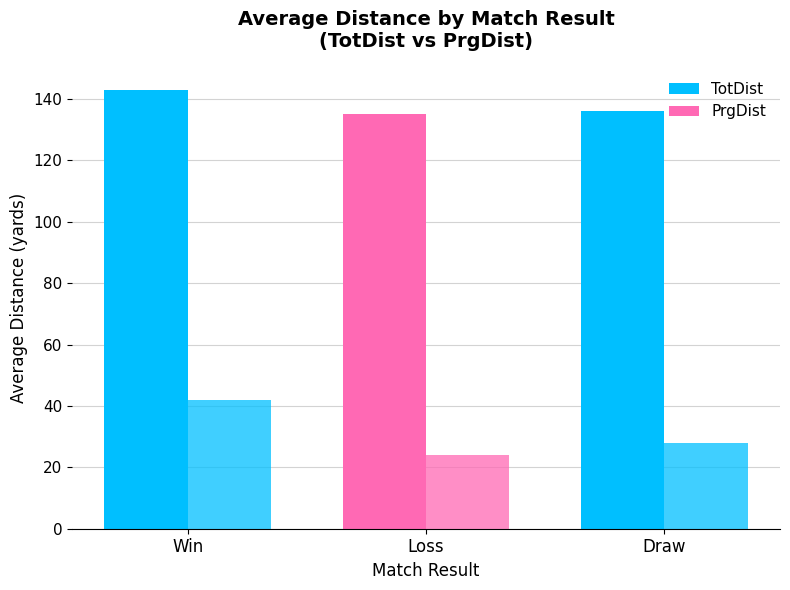

How many bars are there in total?

6